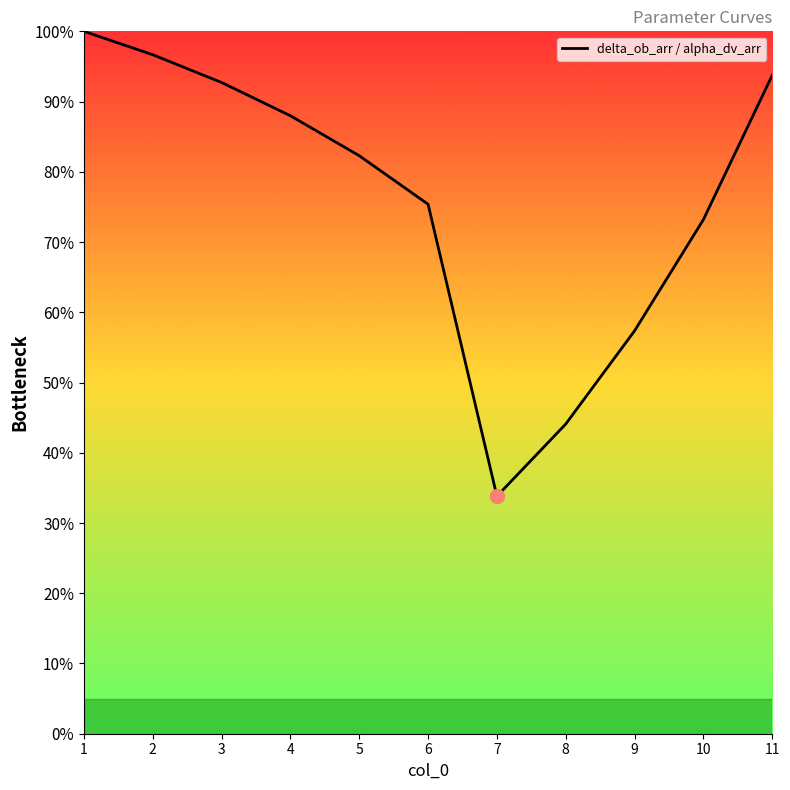

Rank the categories by value from lowest to highest.

7, 8, 9, 10, 6, 5, 4, 3, 11, 2, 1